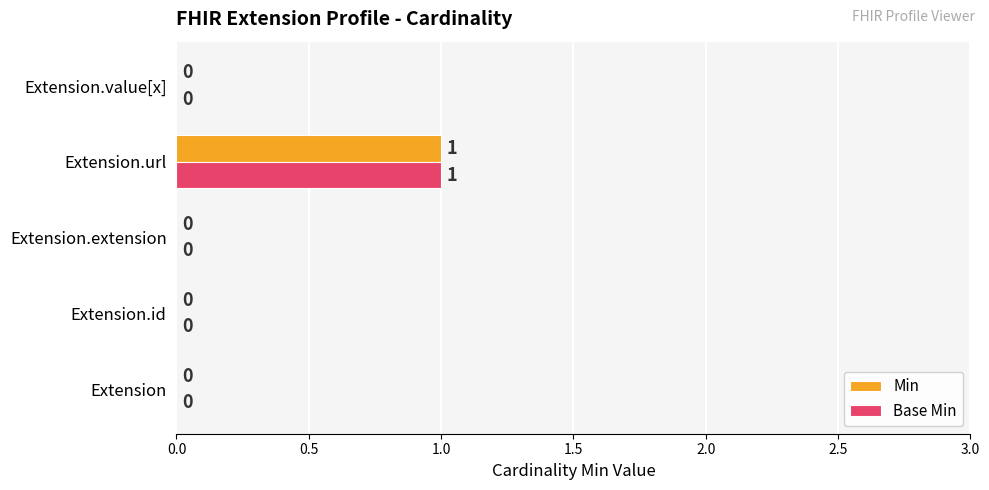

The Min series shows 0 at Extension.id. True or false?

True